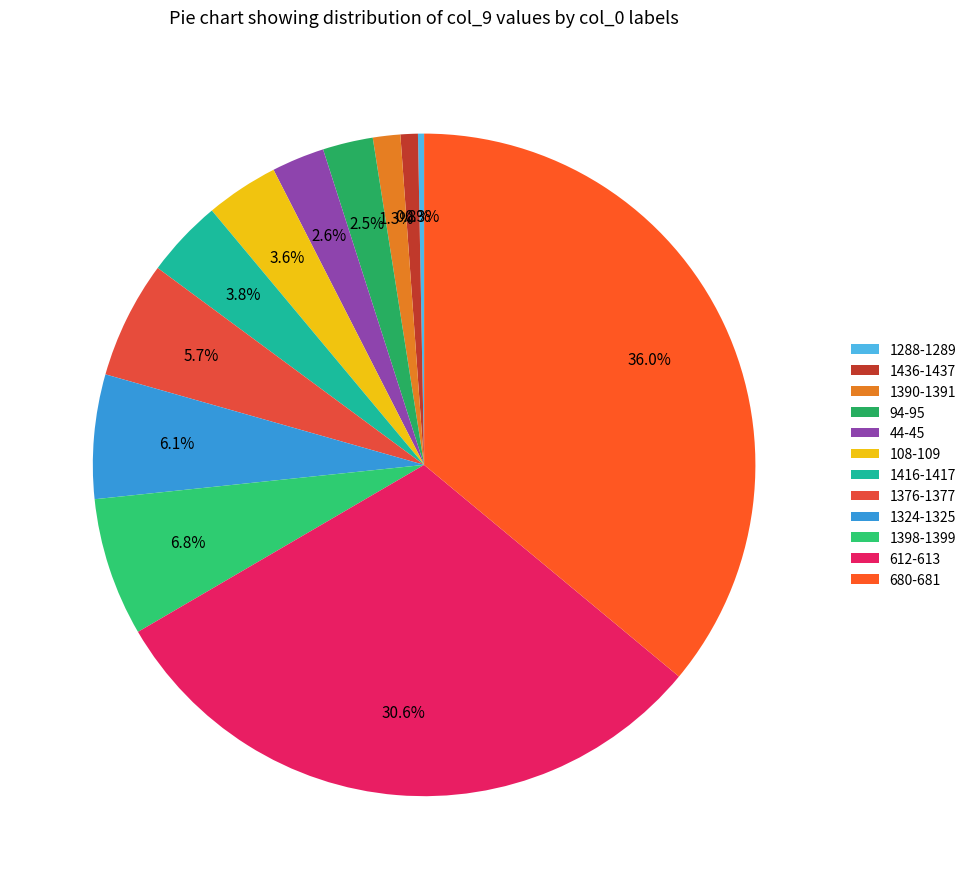

Is 94-95 the majority of the pie?

No